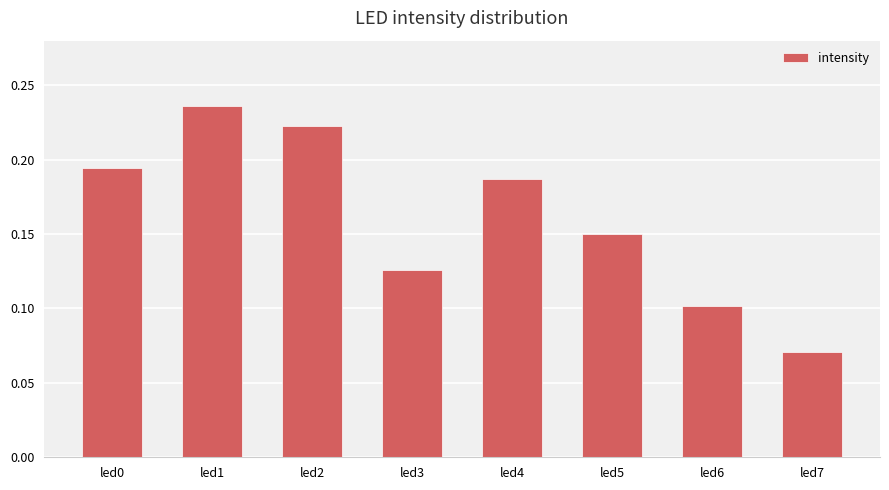

How many bars are there in total?

8